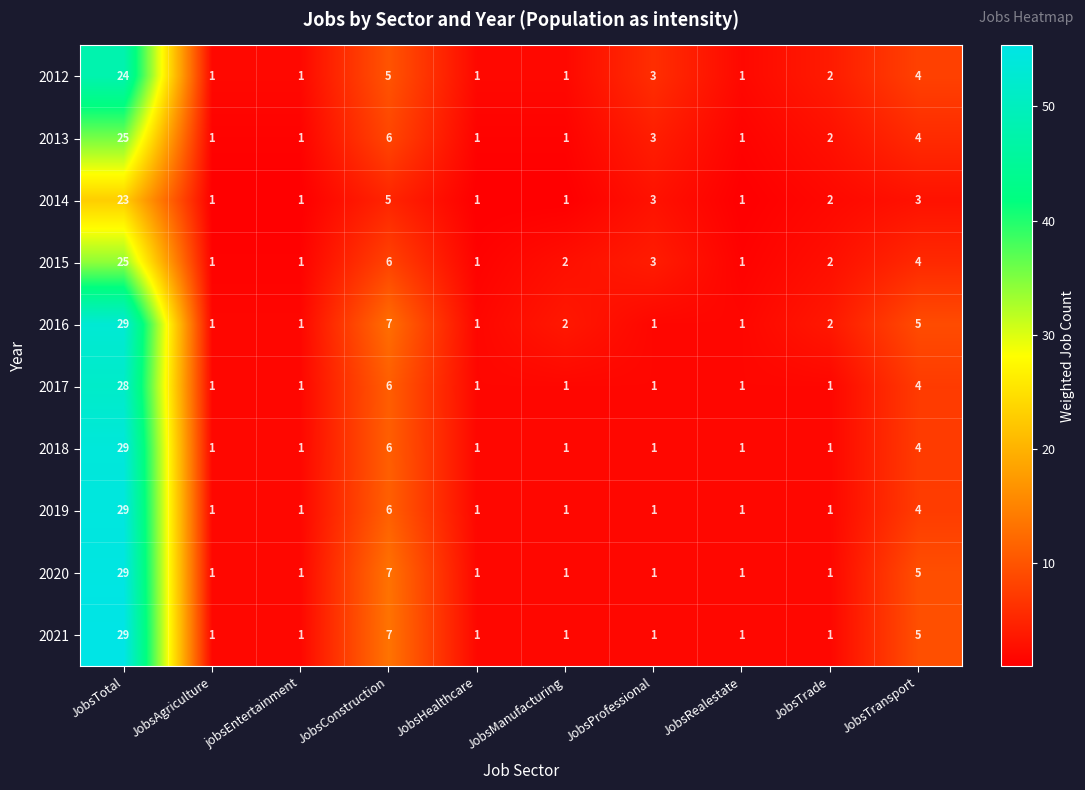

Count the number of categories in the chart.

10